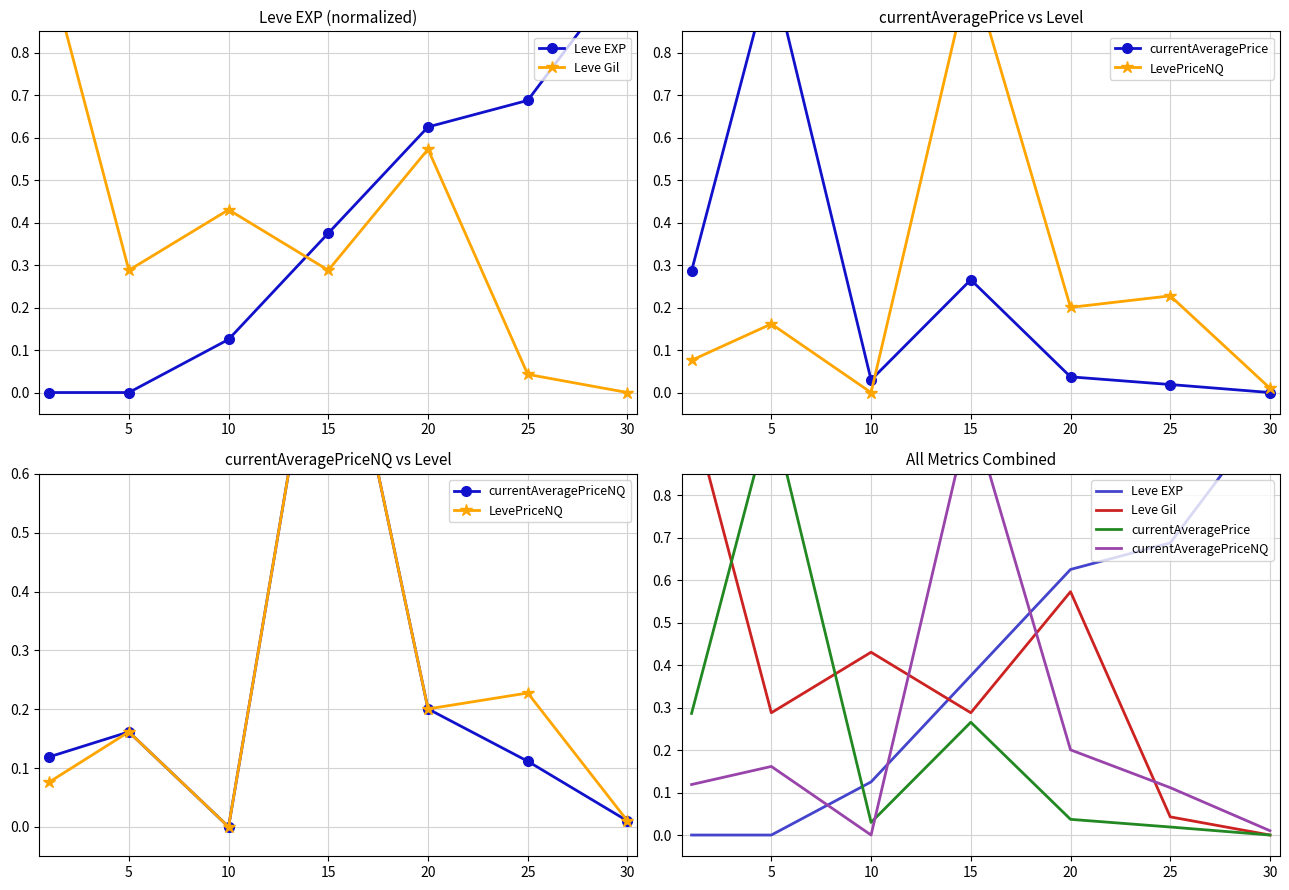

What value does the Leve EXP series have at 25?

0.7